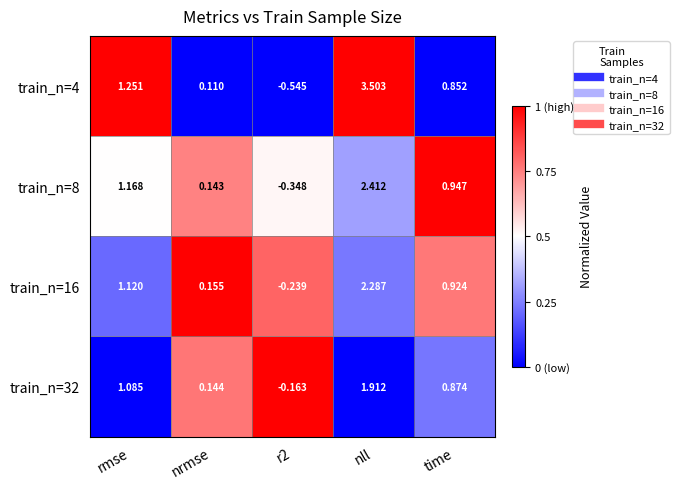

At which label does train_n=16 first exceed 0?

rmse